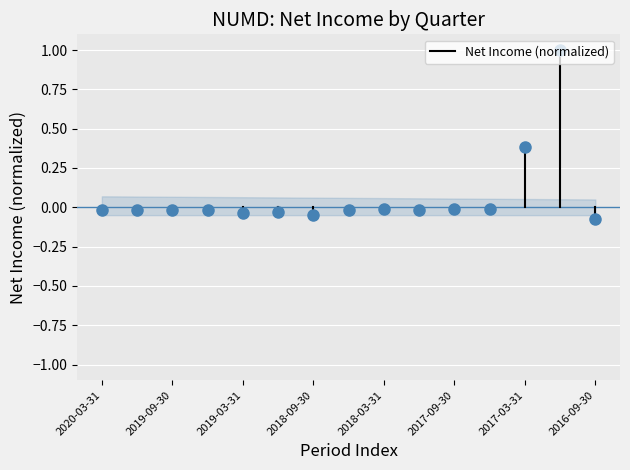

Where is the data nearest to the value 0?

2020-03-31